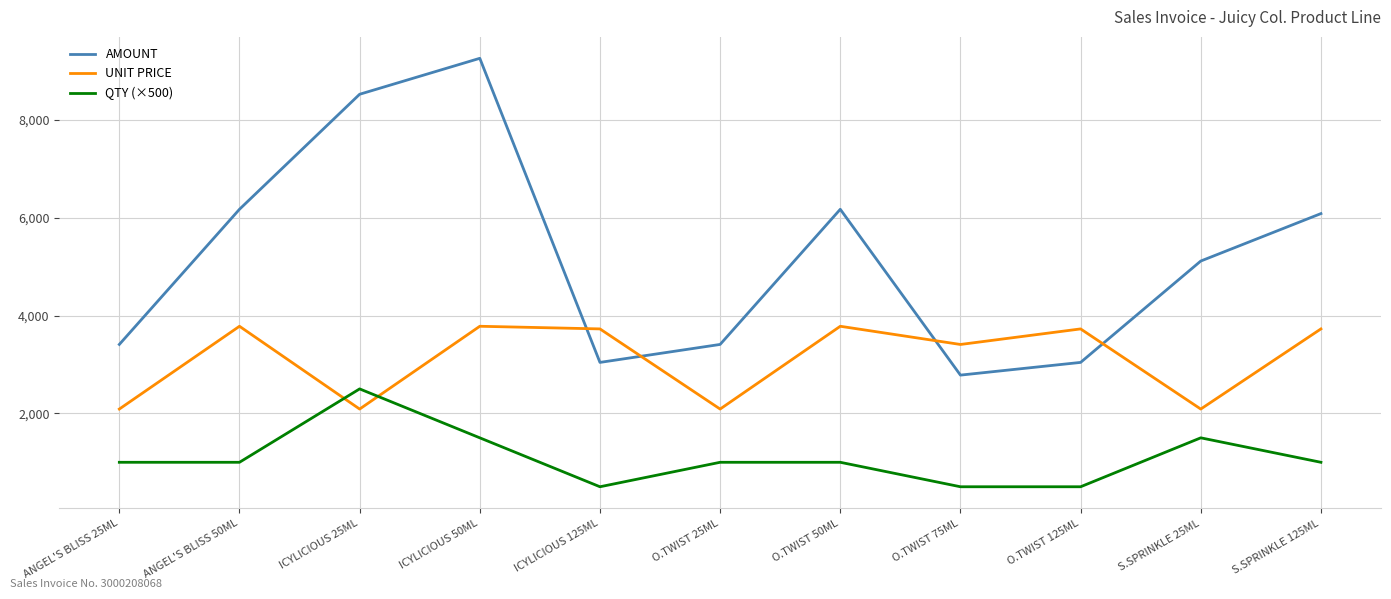

What are all the series names shown in the legend?

AMOUNT, UNIT PRICE, QTY (×500)